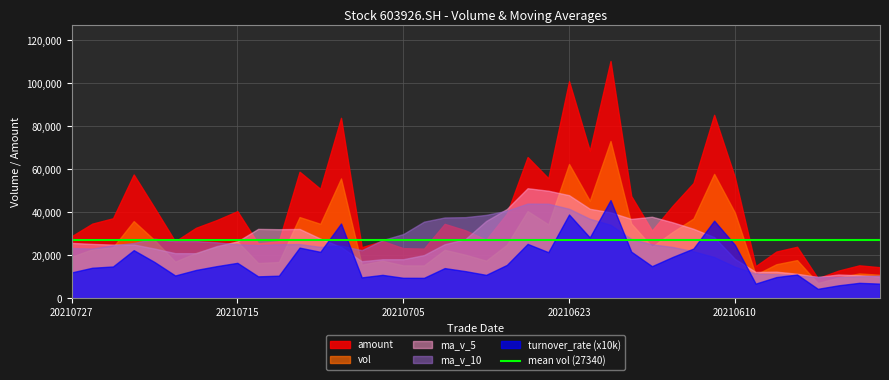

What is the spread (max minus min) of values at 20210719?

32806.7